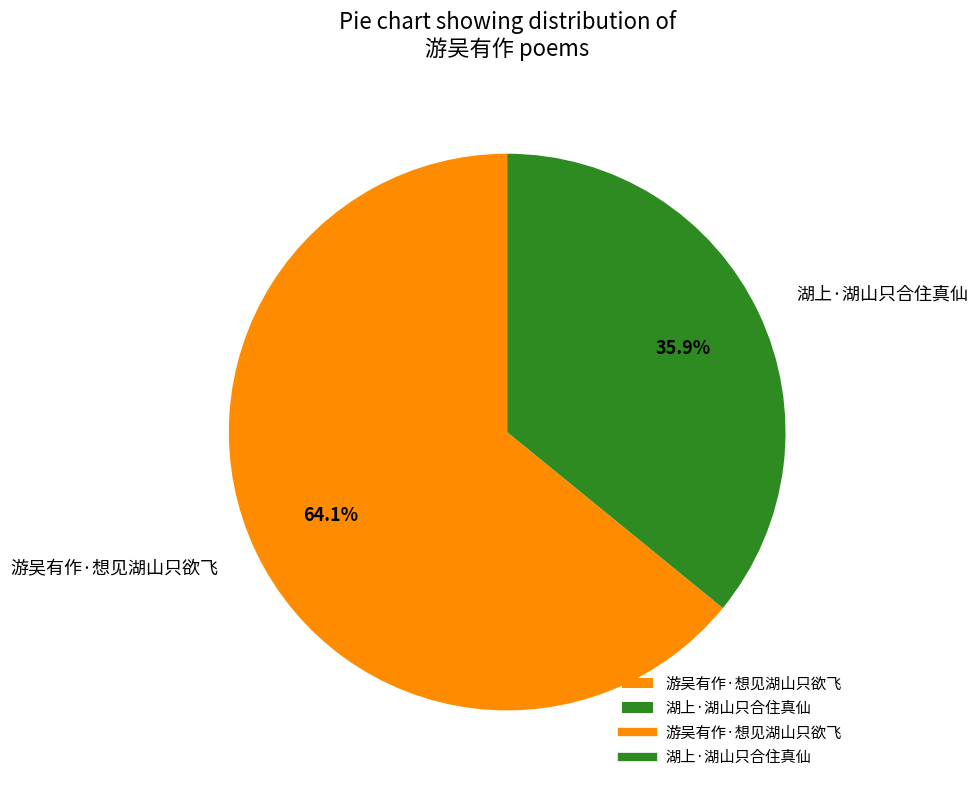

The 游吴有作·想见湖山只欲飞 slice represents 51% of the pie. True or false?

False